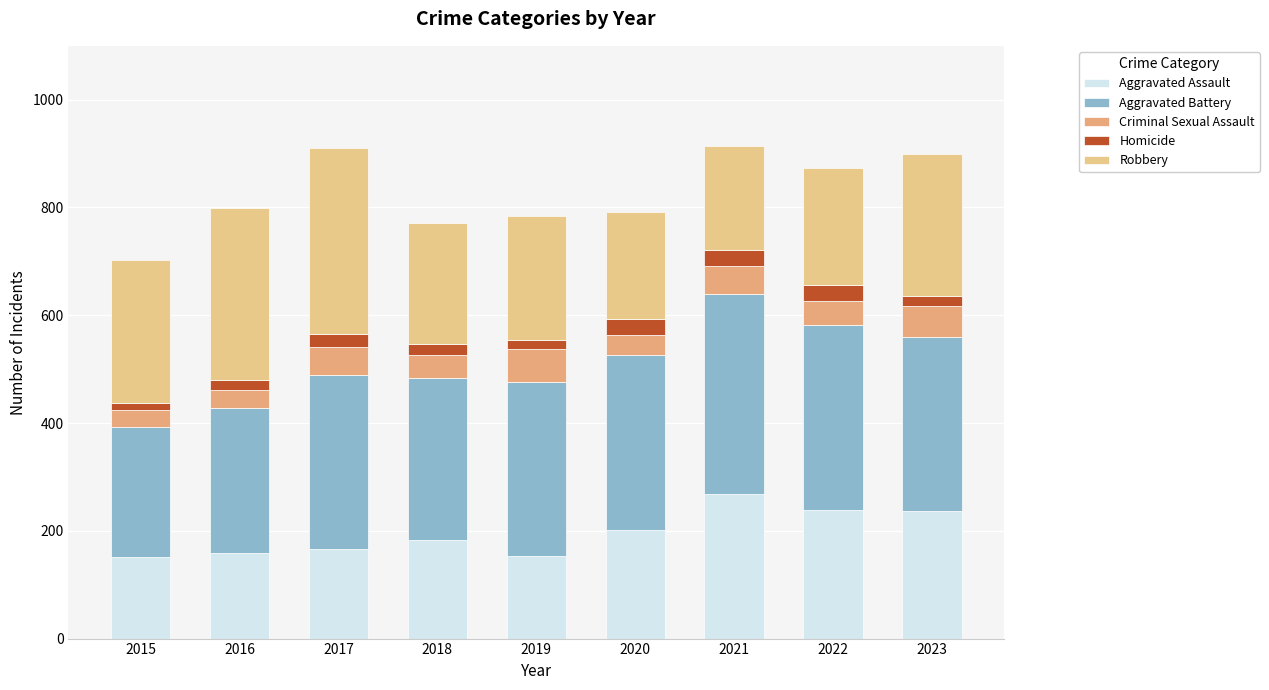

The value of Criminal Sexual Assault at 2020 is 36. True or false?

True